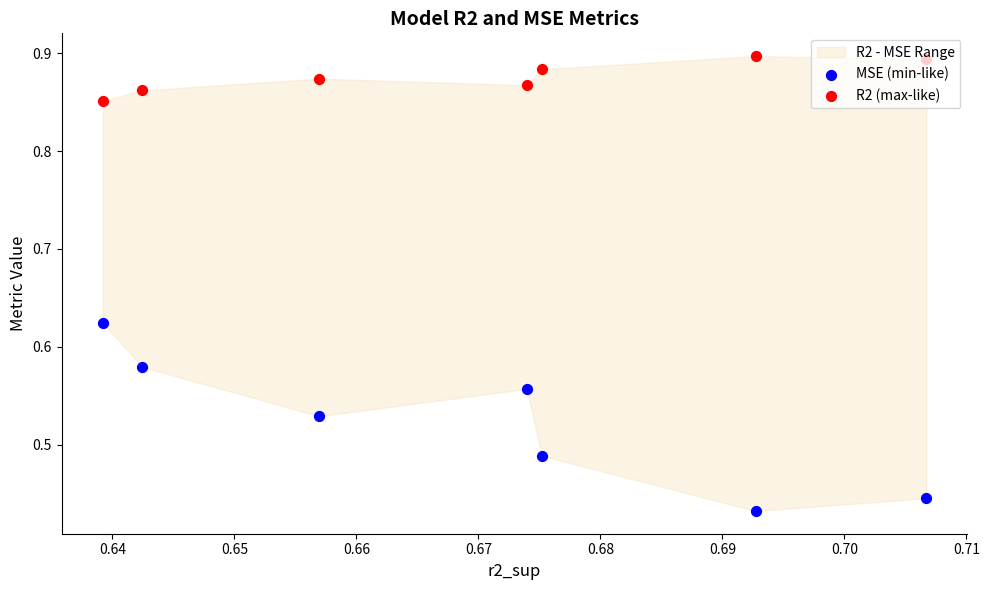

What is the total value across all series at 0.65?

1.4